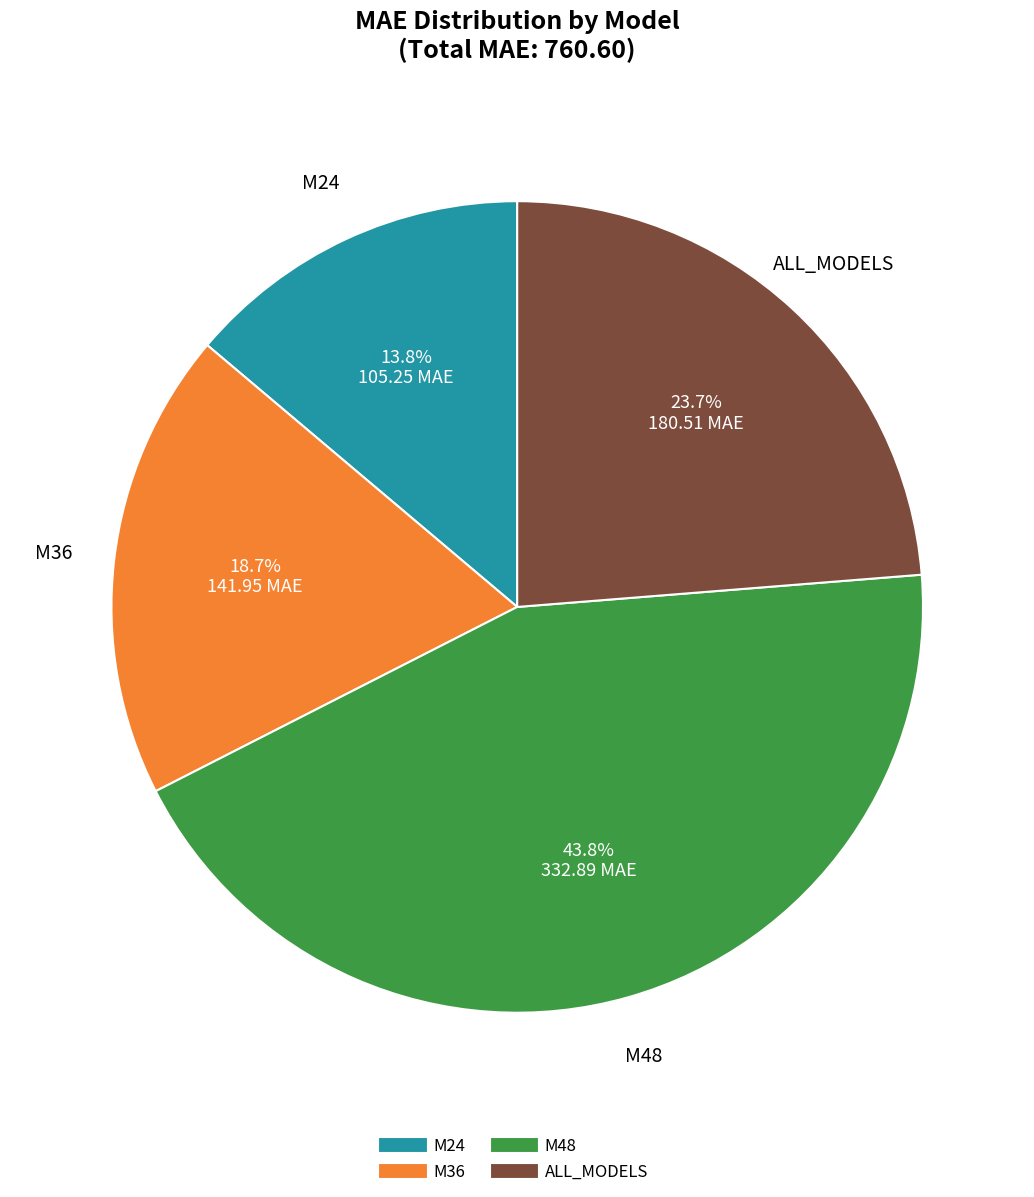

How many segments does this pie chart have?

4